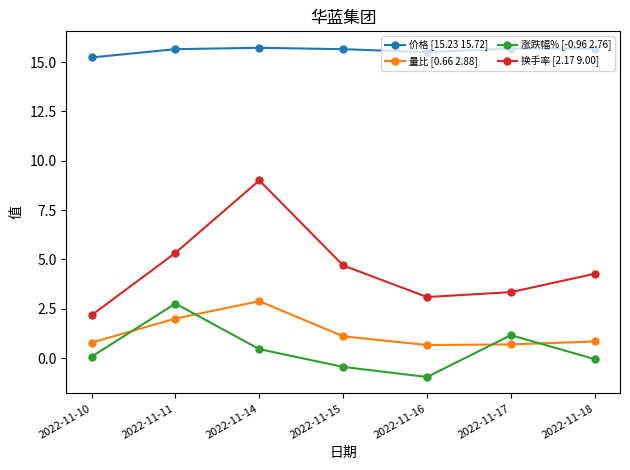

The value of 换手率 [2.17 9.00] at 2022-11-15 is 4.7. True or false?

True